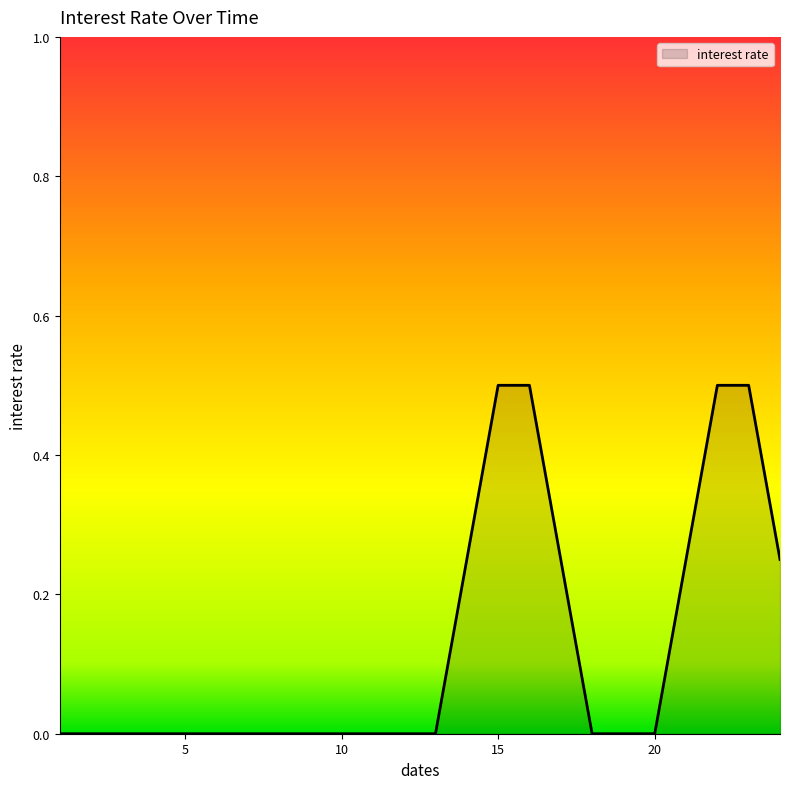

What is the difference between the maximum and minimum values?

0.5